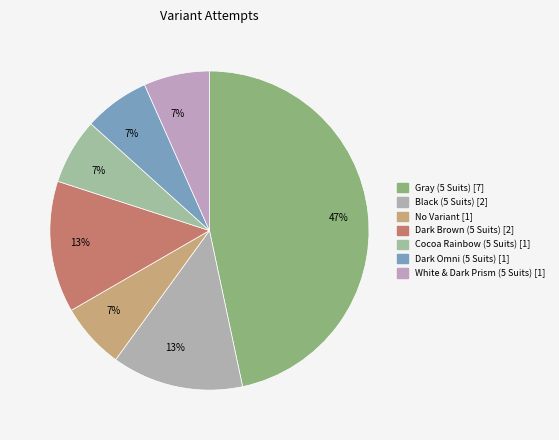

Between White & Dark Prism (5 Suits) and Black (5 Suits), which is larger?

Black (5 Suits)